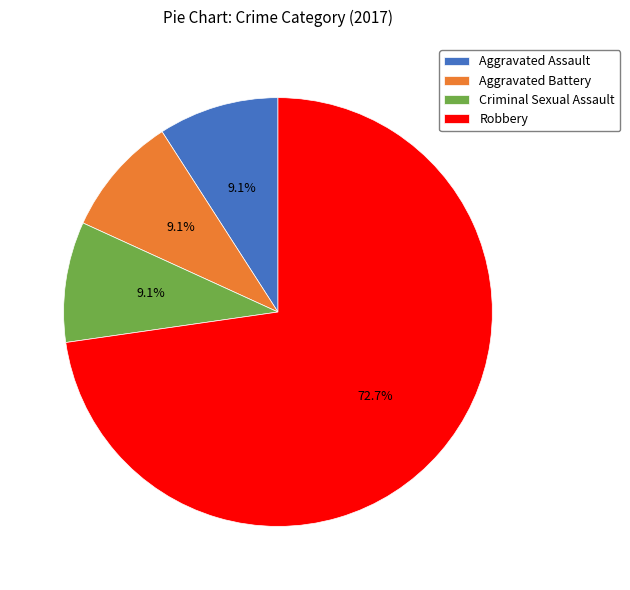

What percentage is the Aggravated Assault slice, to the nearest percent?

9%